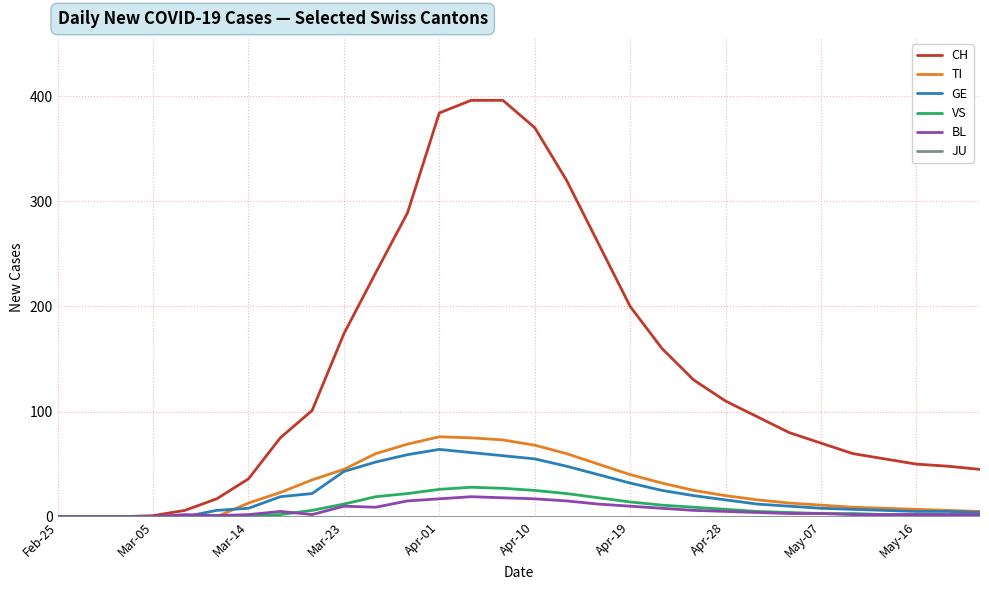

What is the maximum value shown in the chart?

396